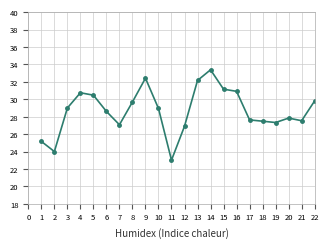

Does the chart display data point markers on the line(s)?

Yes